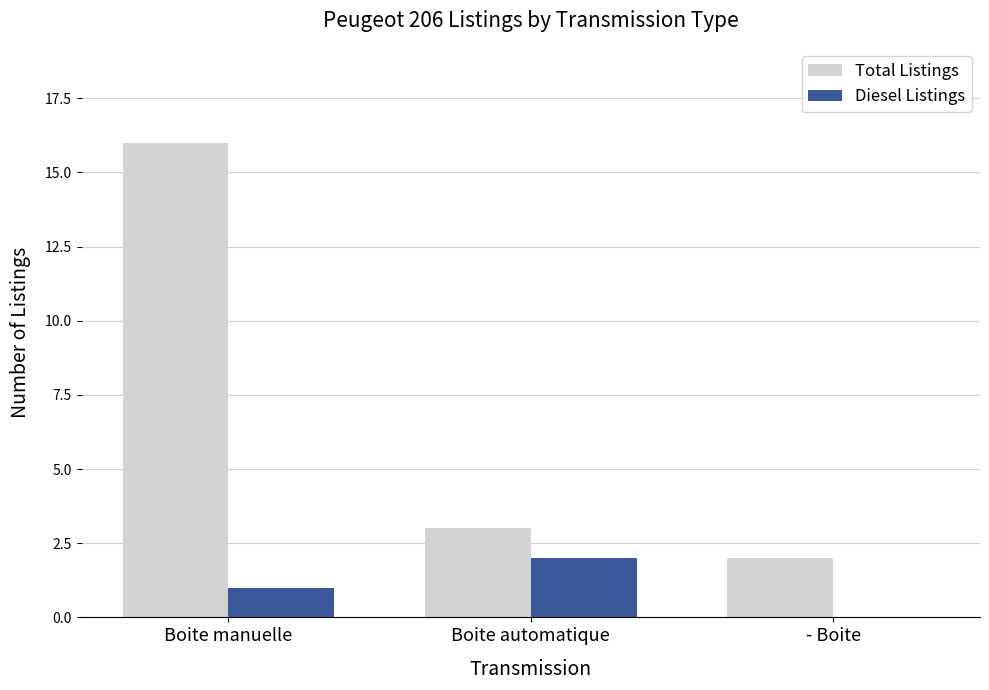

The value of Diesel Listings at Boite manuelle is 1. True or false?

True